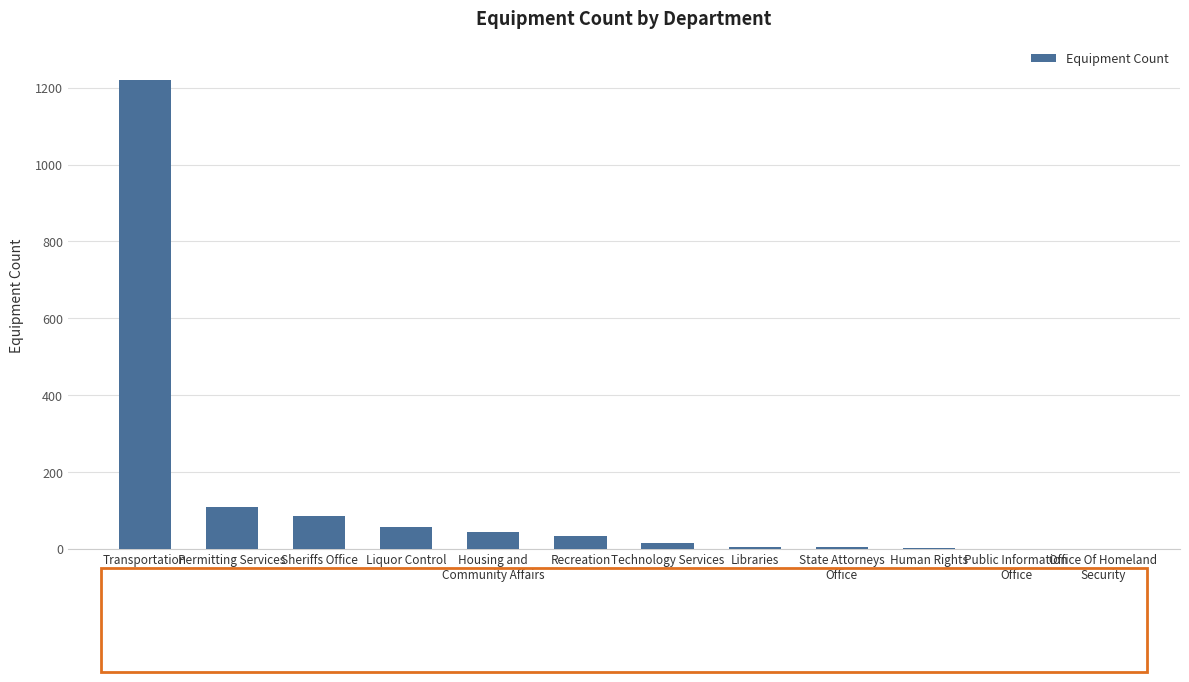

What is the difference between the values at Recreation and Housing and
Community Affairs?

10